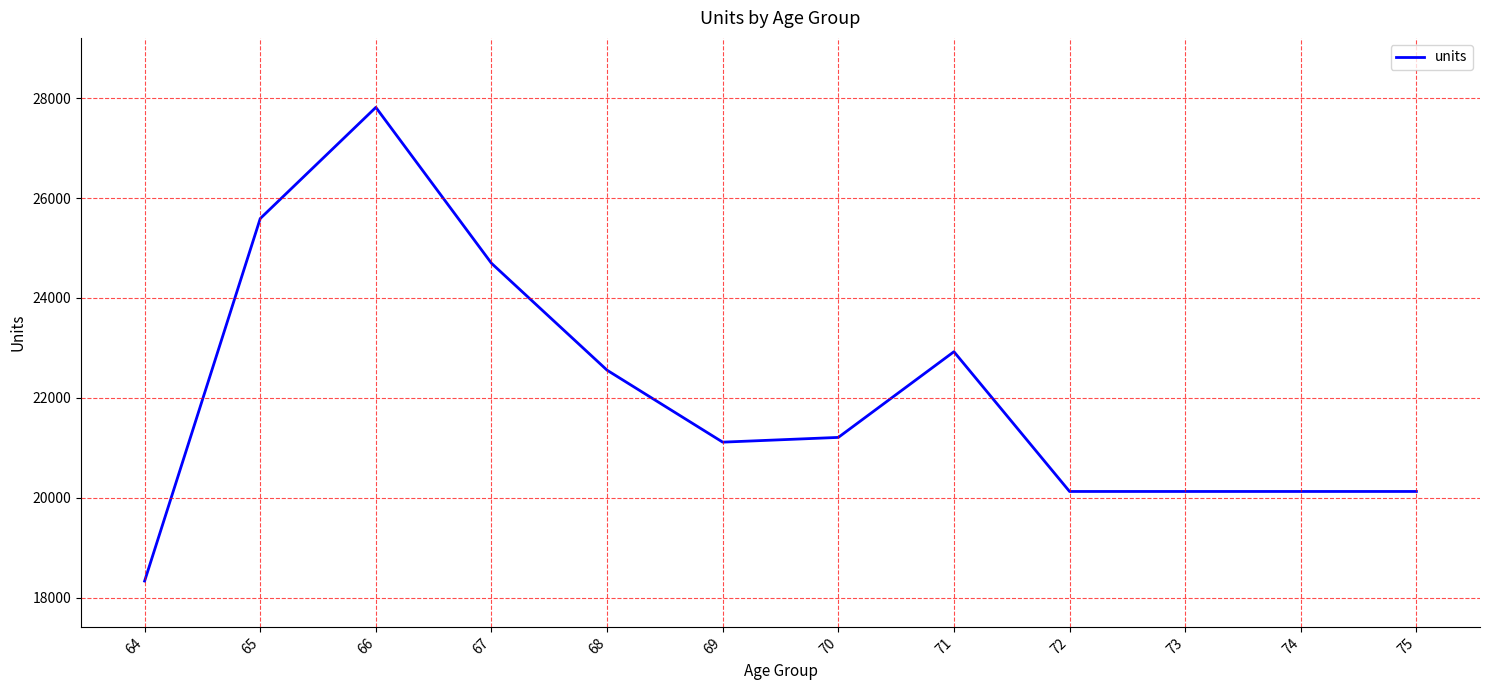

What is the difference between the values at 65 and 66?

2225